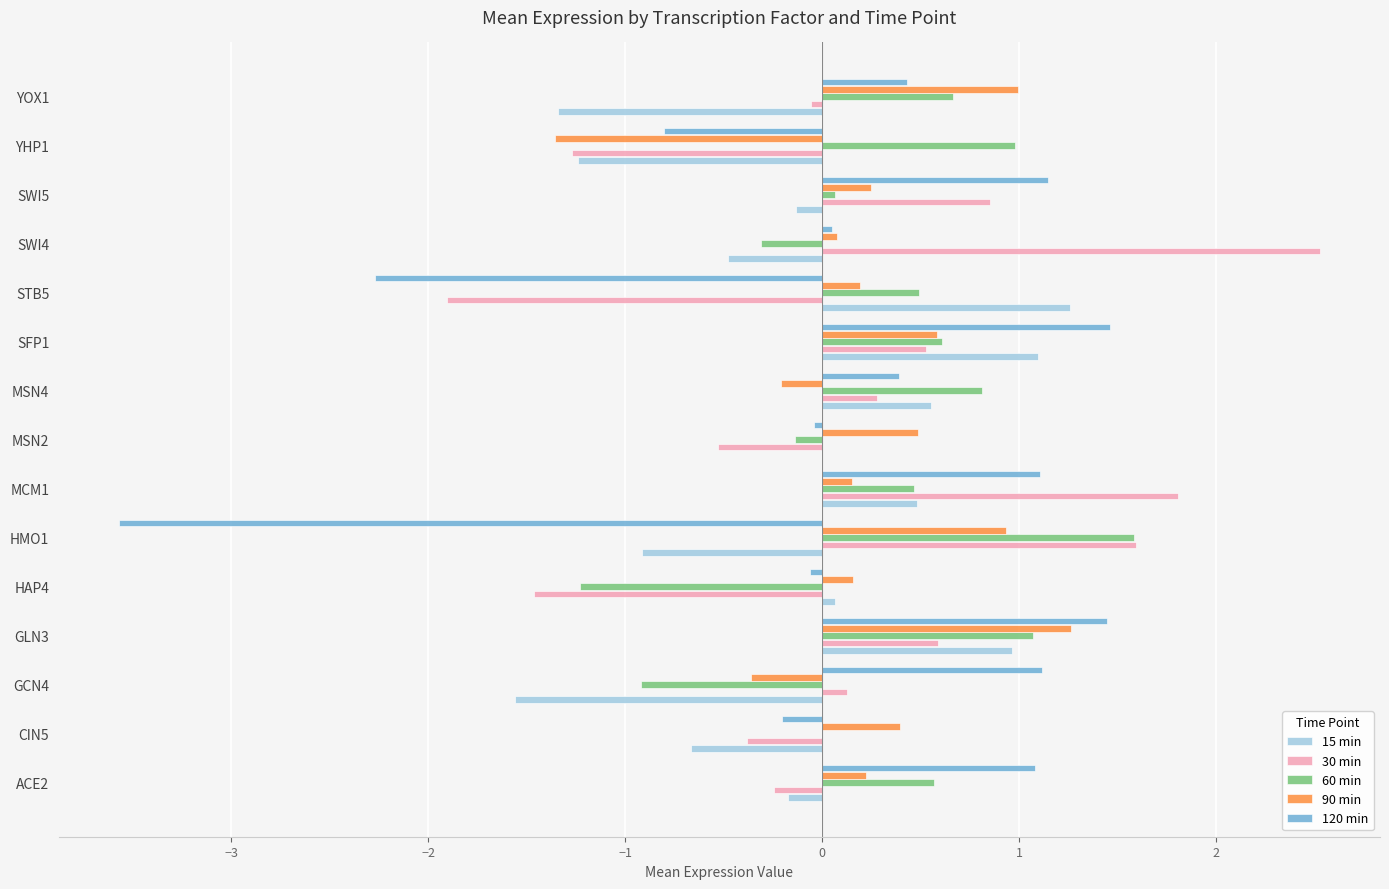

What is the approximate value of 30 min at MSN4?

0.3